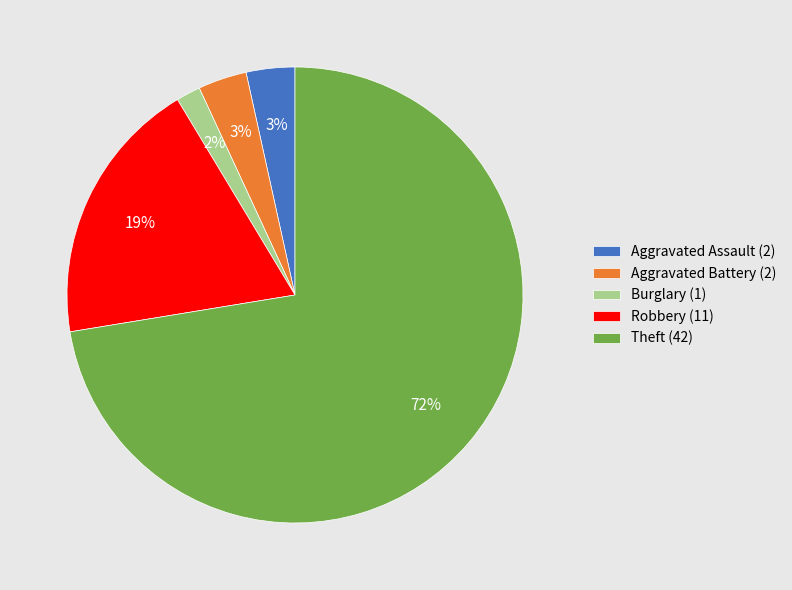

What percentage is the Aggravated Assault slice, to the nearest percent?

3%